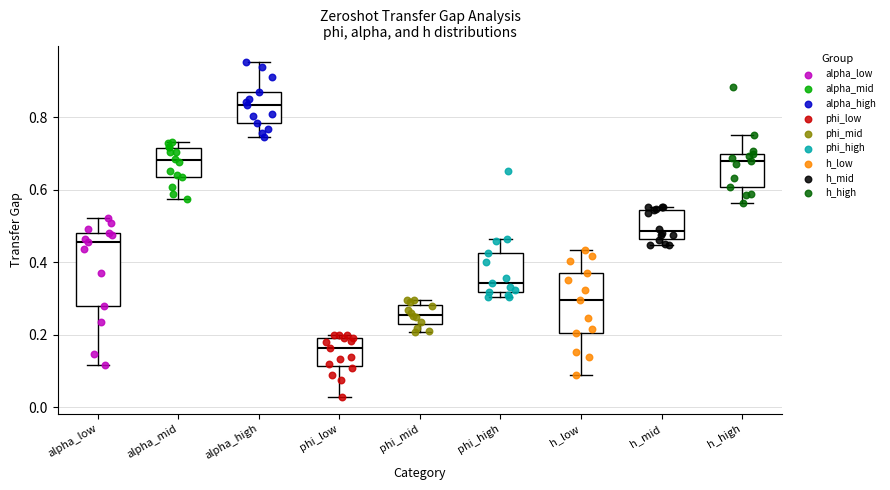

Where does the median line of the box for alpha_high sit on the y-axis? The values are not printed on the chart, so give them approximately, as read against the axis.

0.84